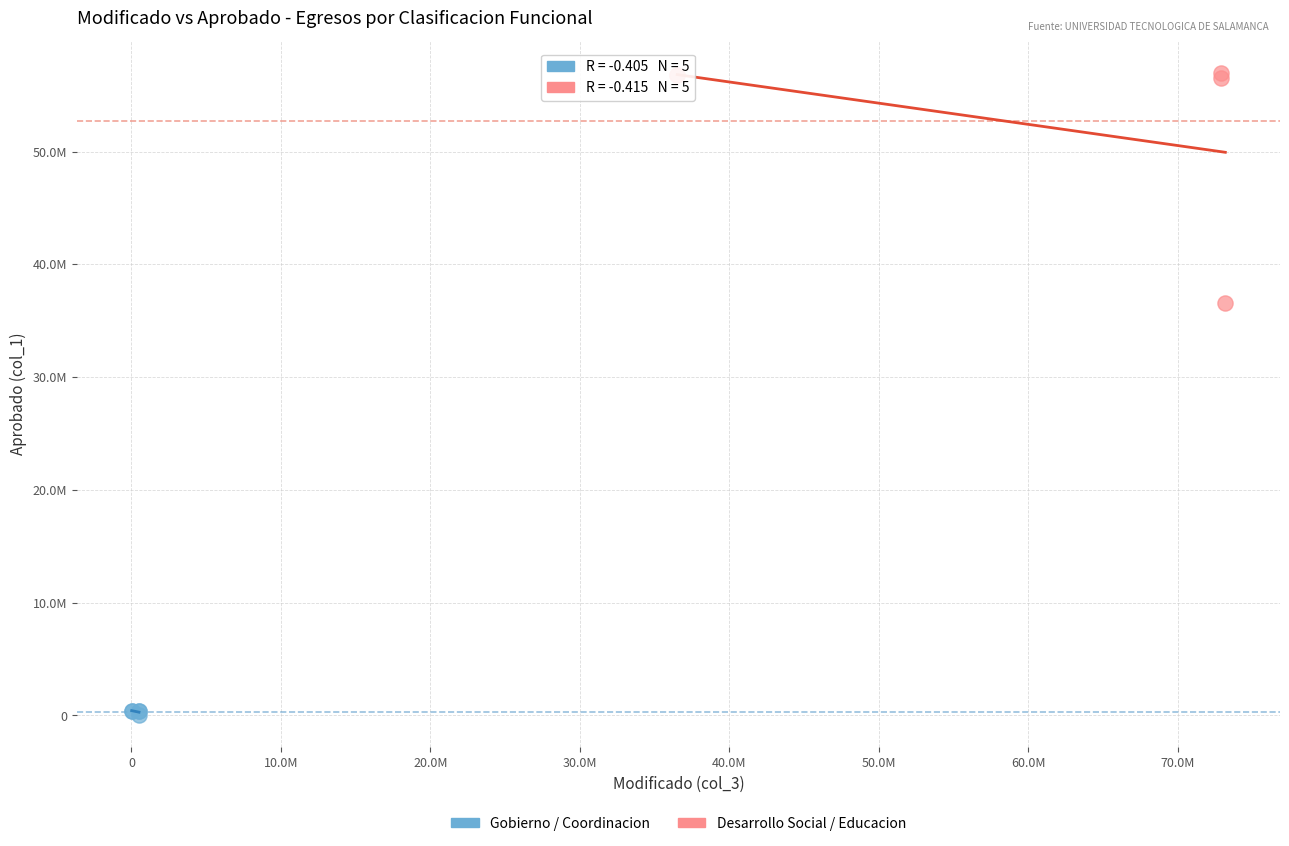

What are all the series names shown in the legend?

Gobierno / Coordinacion, Desarrollo Social / Educacion